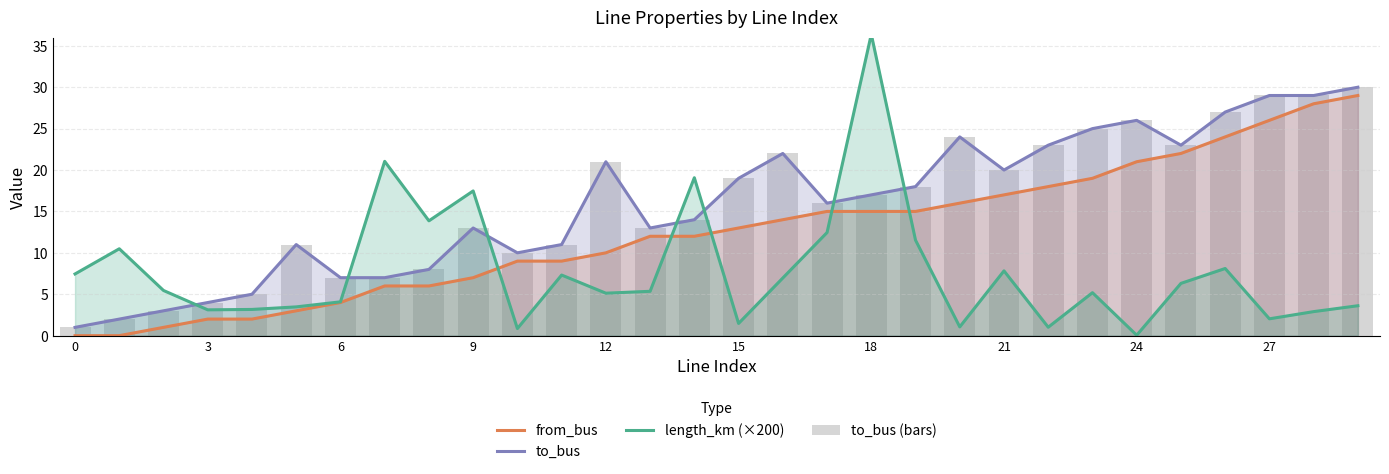

Rank the series by their maximum value, from lowest to highest.

from_bus, to_bus, to_bus (bars), length_km (×200)